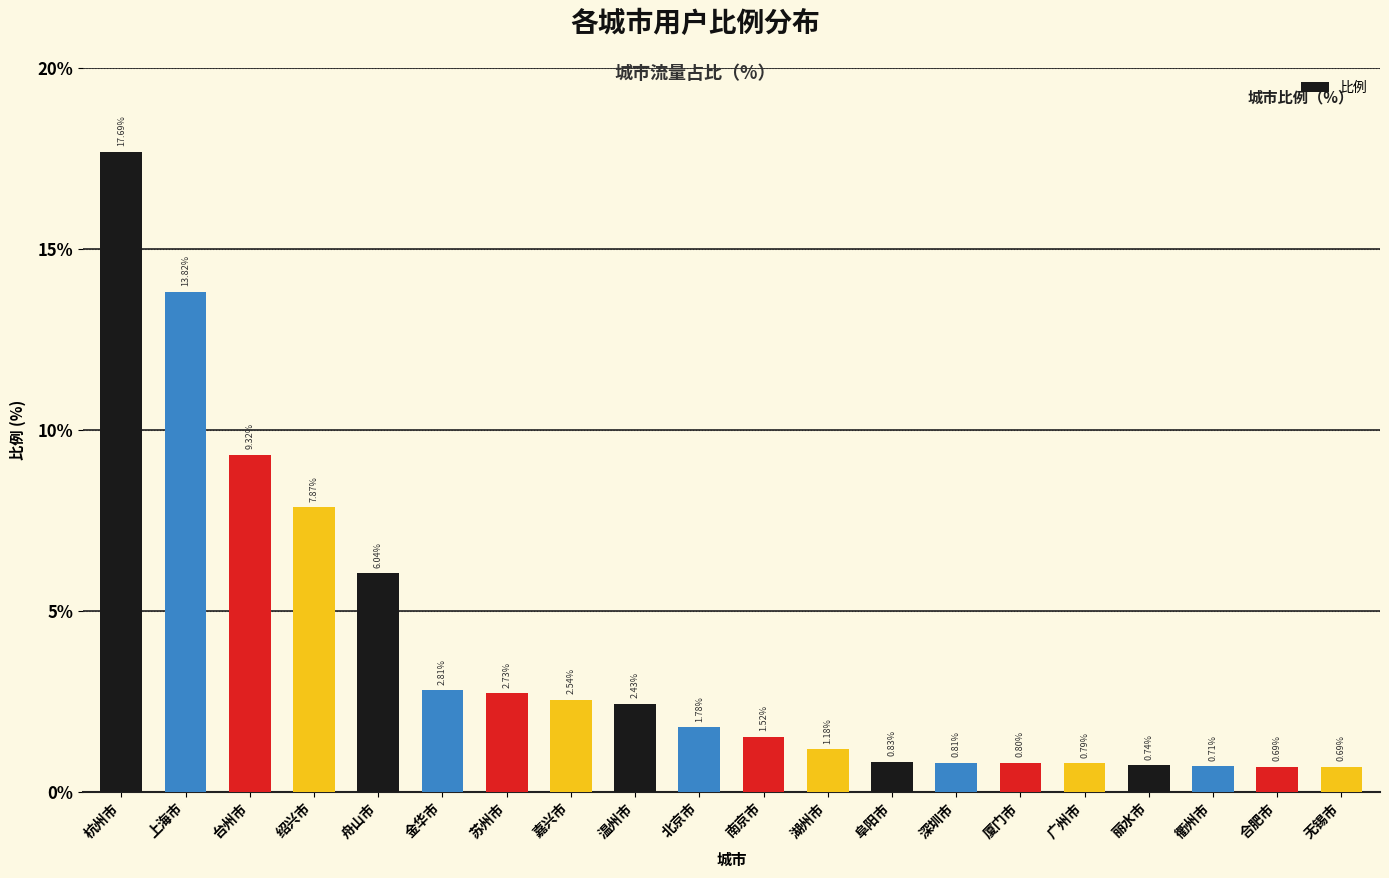

What is the change in value from 舟山市 to 湖州市?

-4.9